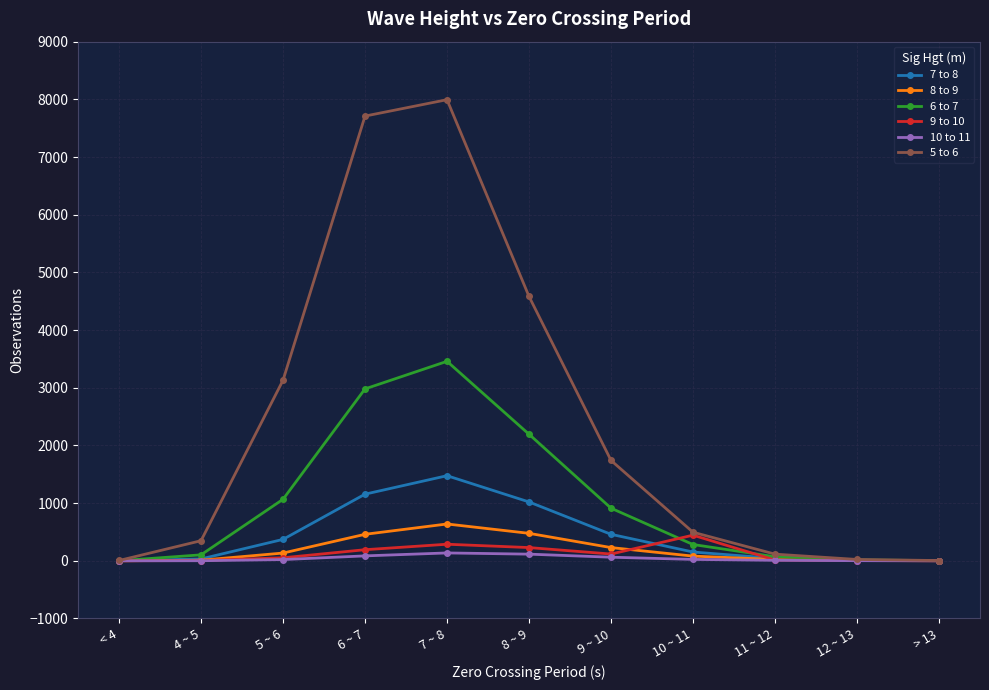

At which category is the sum across all series the highest?

7 ~ 8